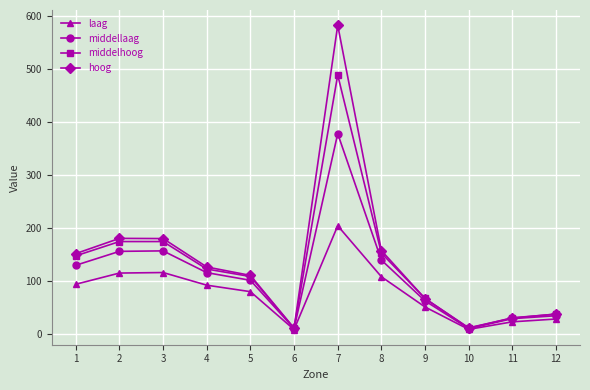

What is the sum of the middelhoog values at 10 and 8?

165.3